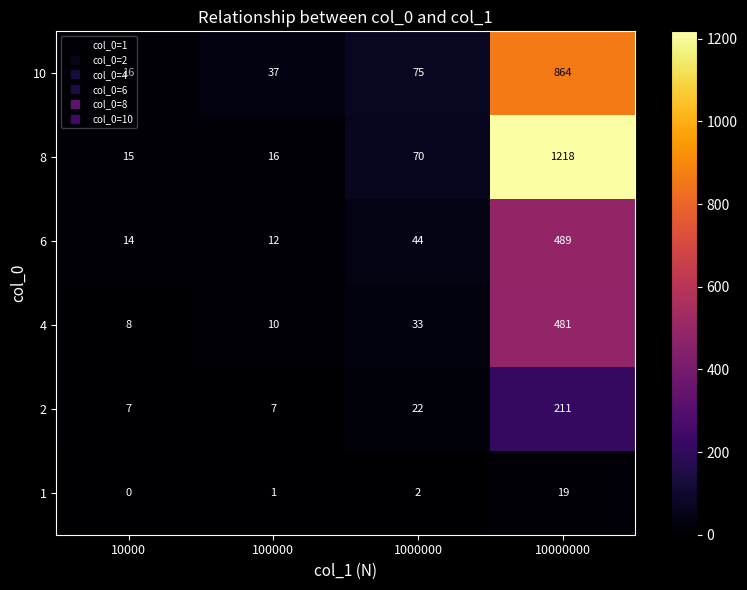

Which series changed the most between 10000 and 10000000?

8